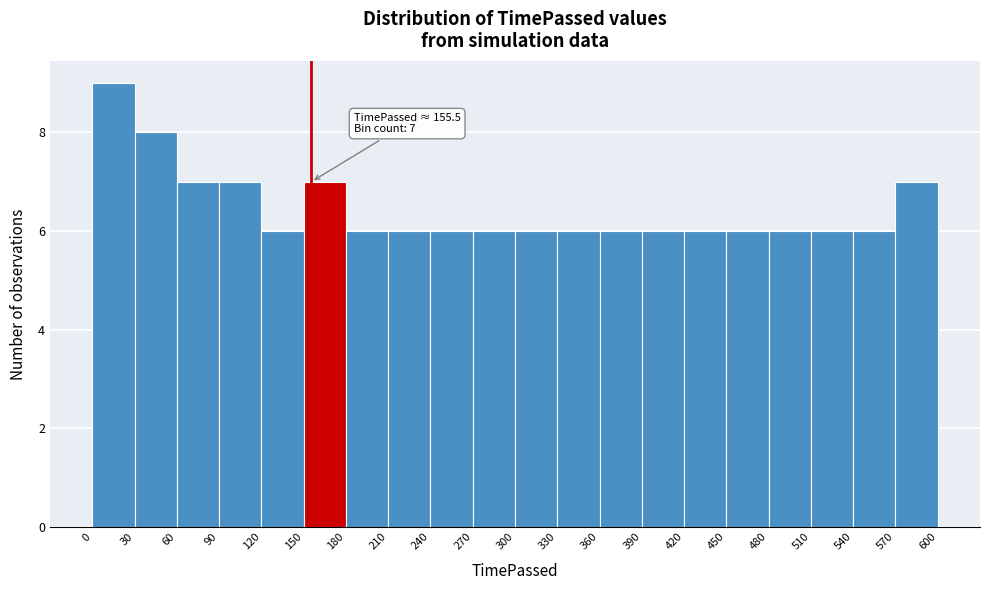

Which range on the x-axis has the tallest bar?

0 to 30